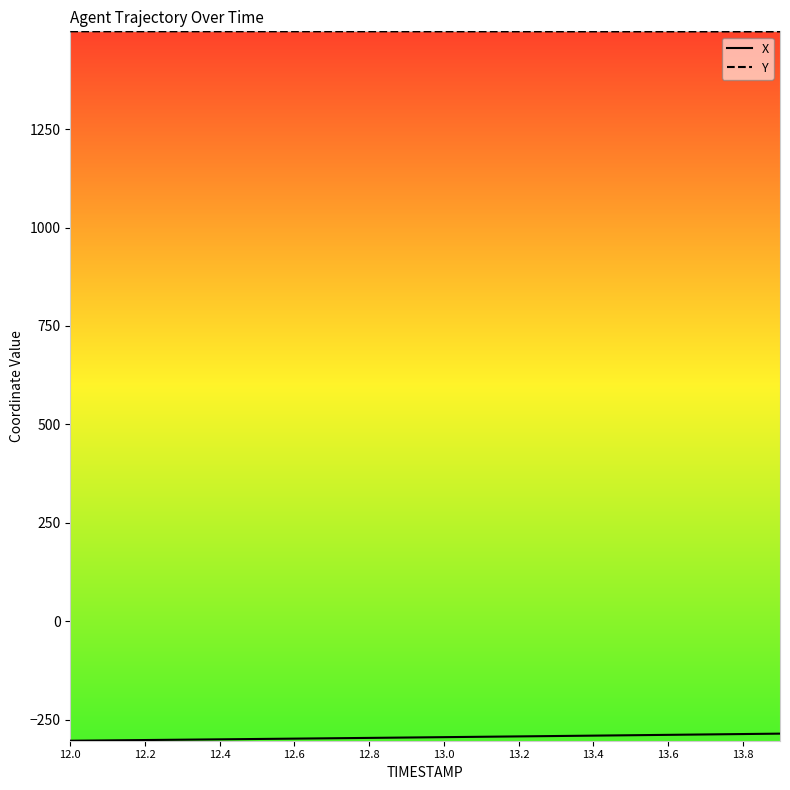

Which series has the largest total across all categories?

Y